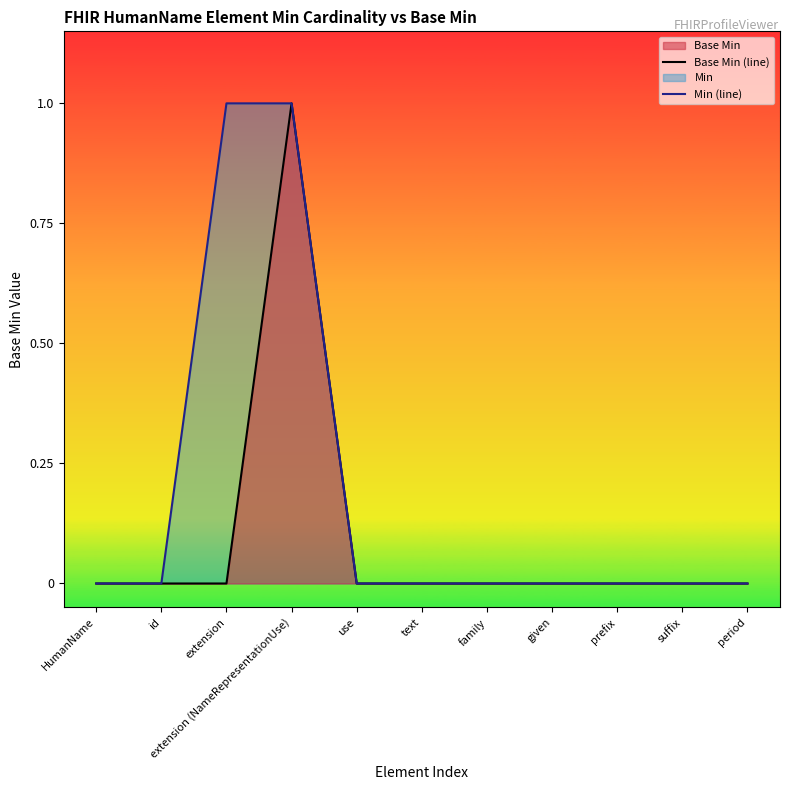

Which label corresponds to the largest value in the chart?

extension (NameRepresentationUse)